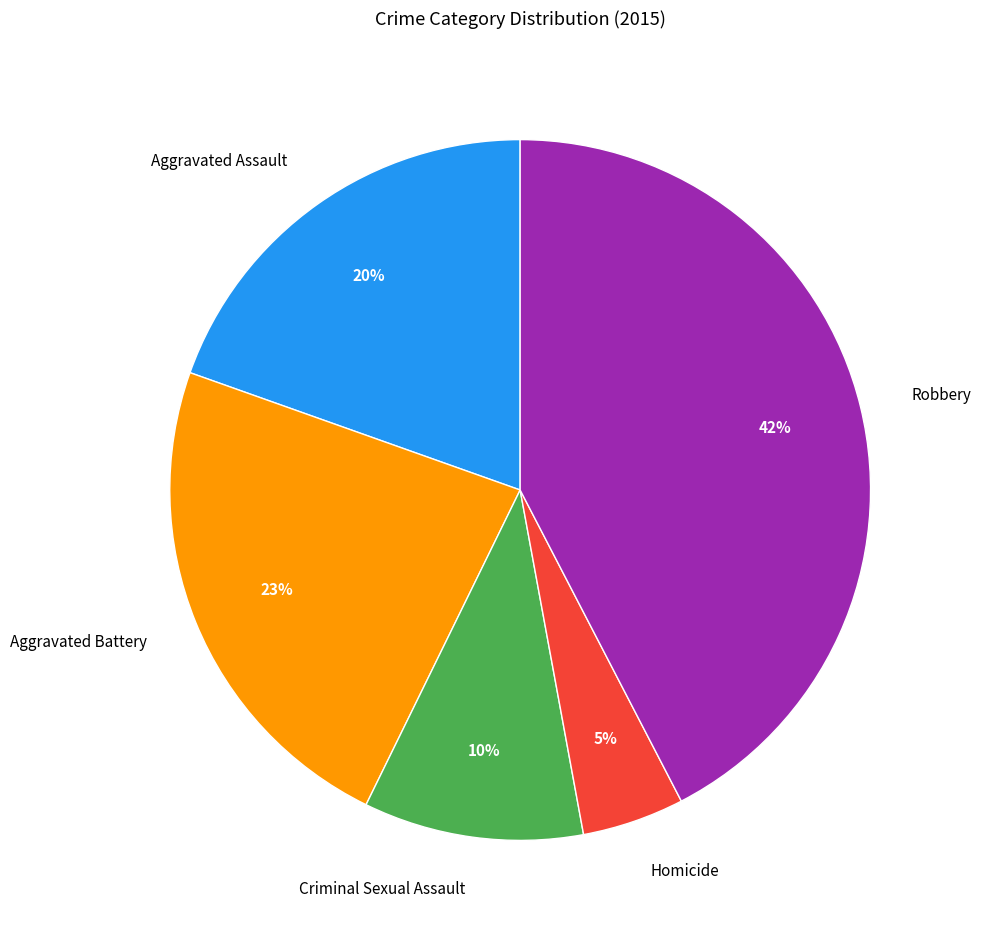

Does Aggravated Battery account for over 50% of the chart?

No